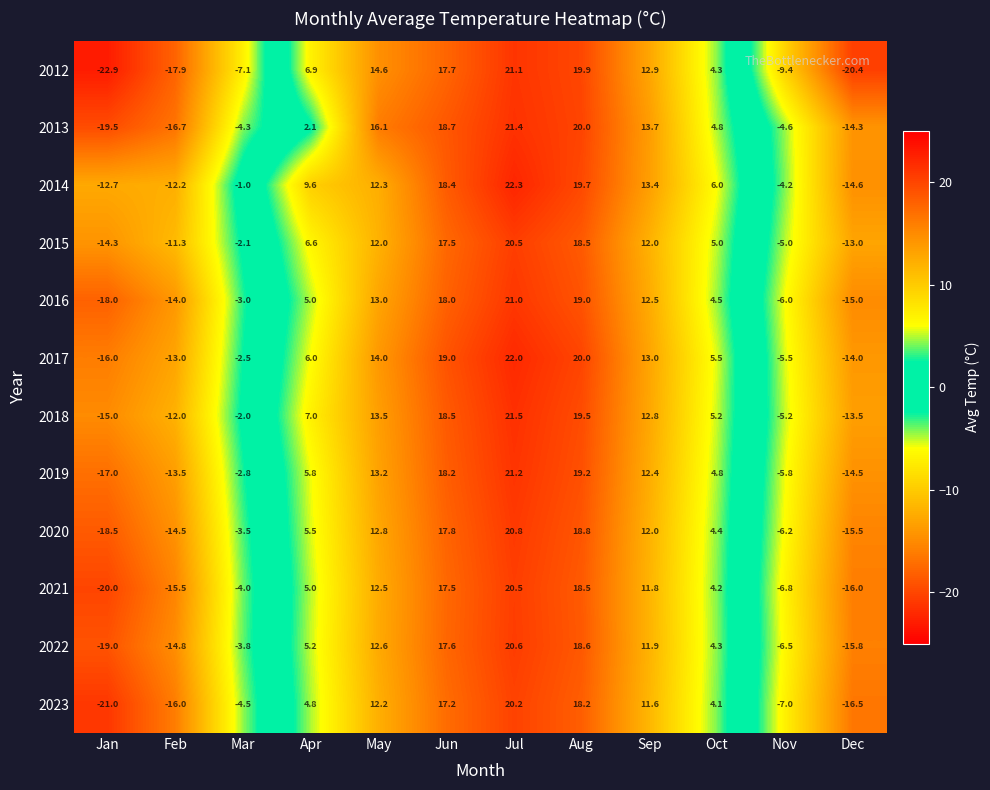

The value of 2014 at Mar is -0.6. True or false?

False